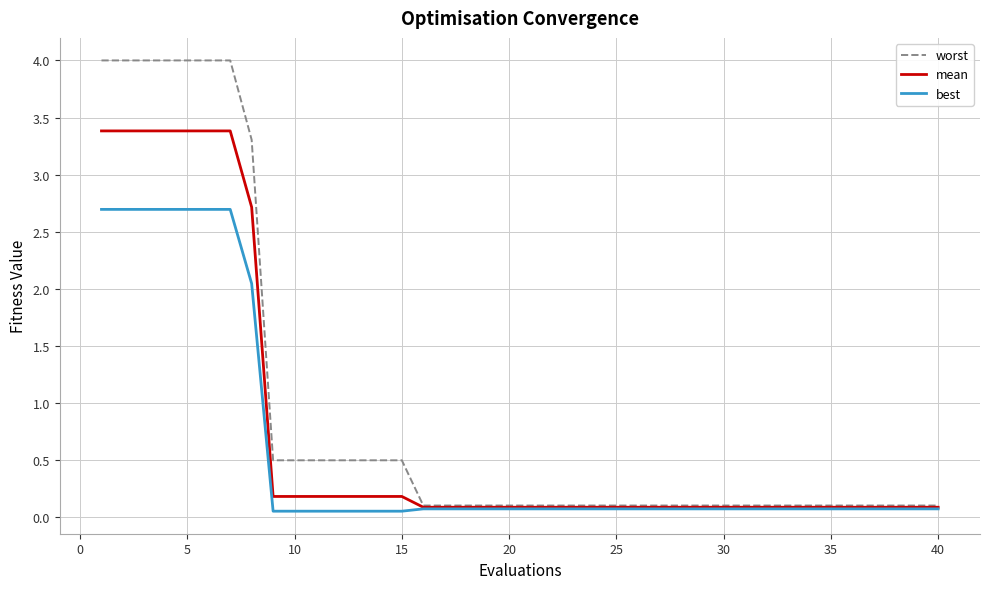

What is the difference between the maximum and minimum values in the mean series?

3.3